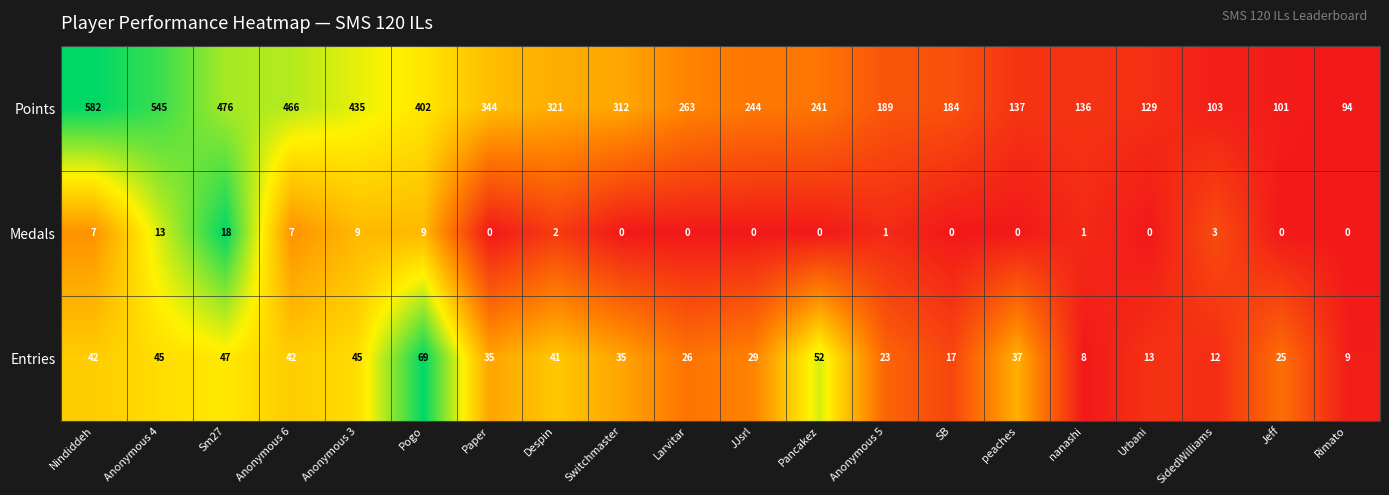

What is the approximate value of Points at Nindiddeh?

582